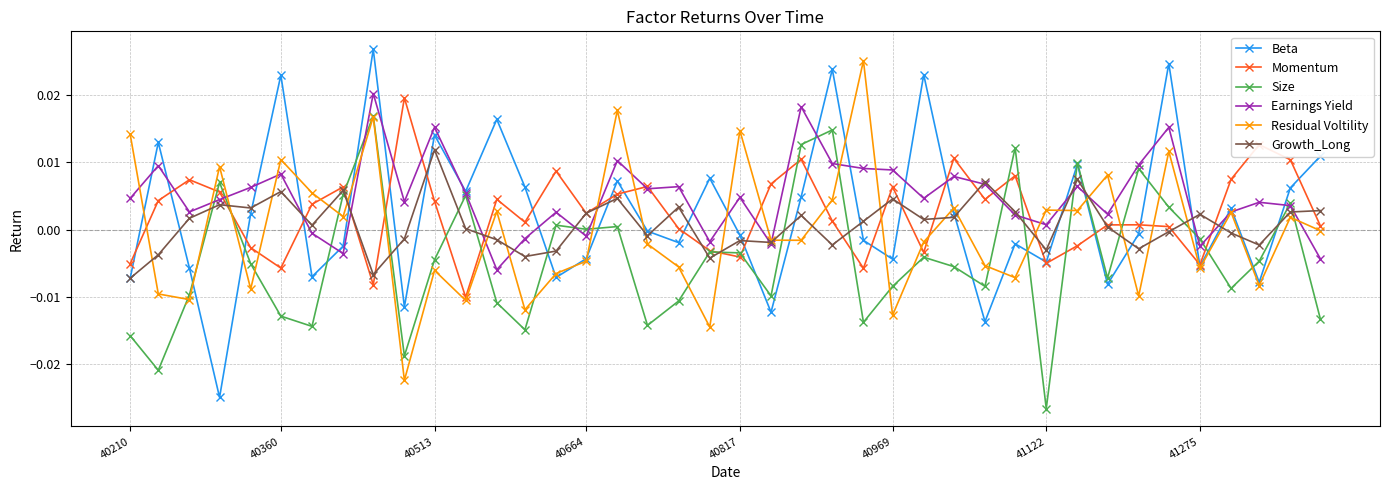

Which series has the largest total across all categories?

Earnings Yield